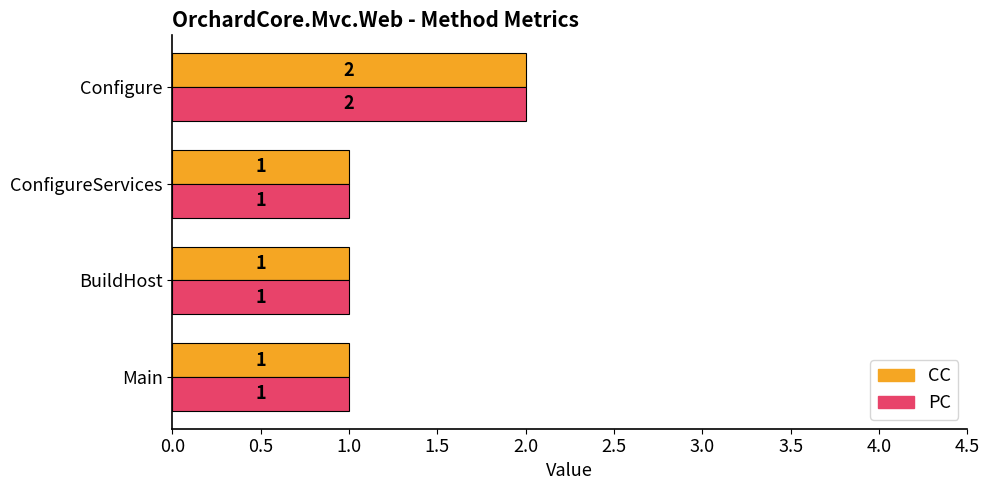

At which category is the sum across all series the highest?

Configure